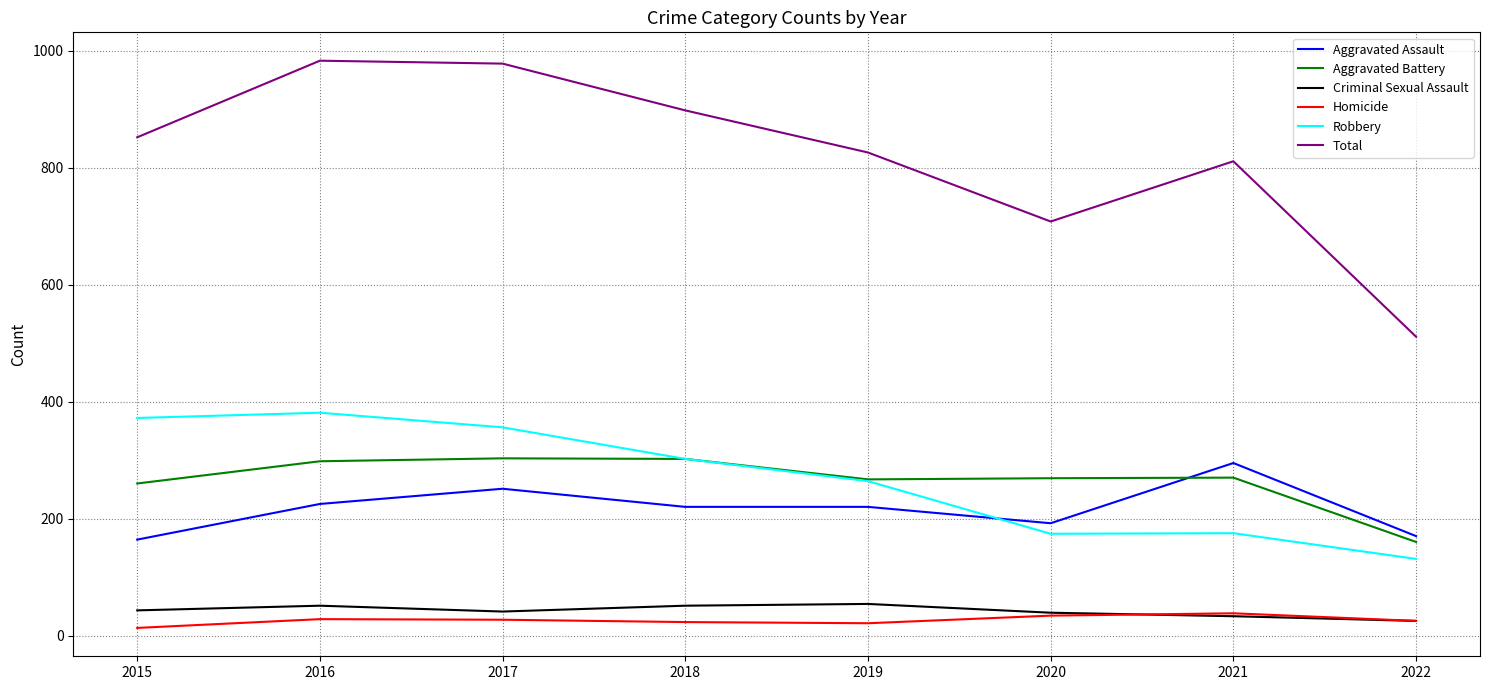

True or false: Homicide and Robbery cross at least once.

False